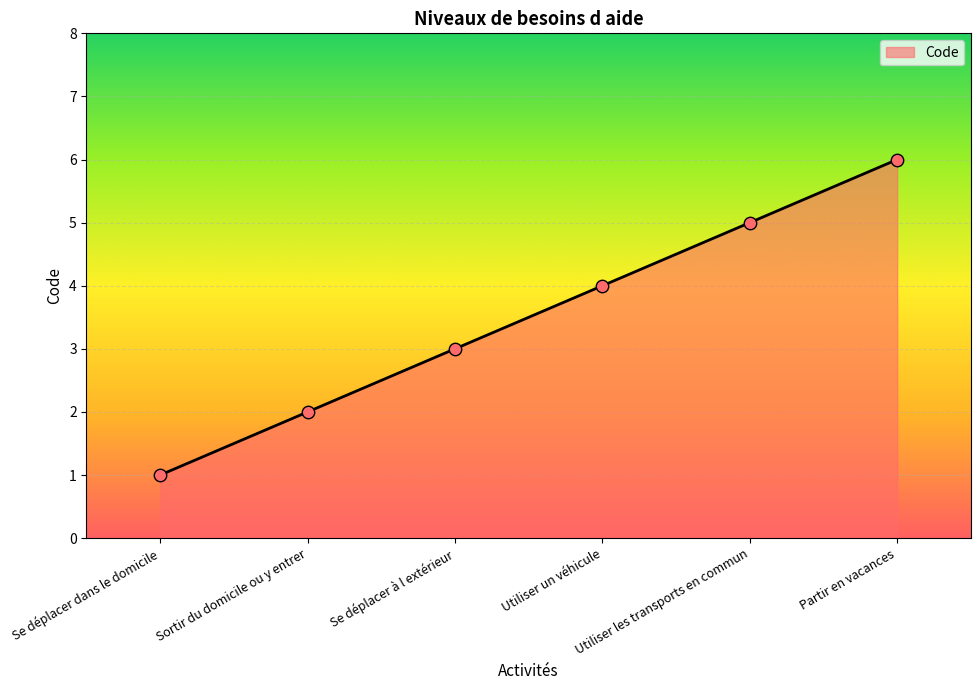

What is the ratio of the value at Se déplacer à l extérieur to the value at Utiliser un véhicule?

0.8